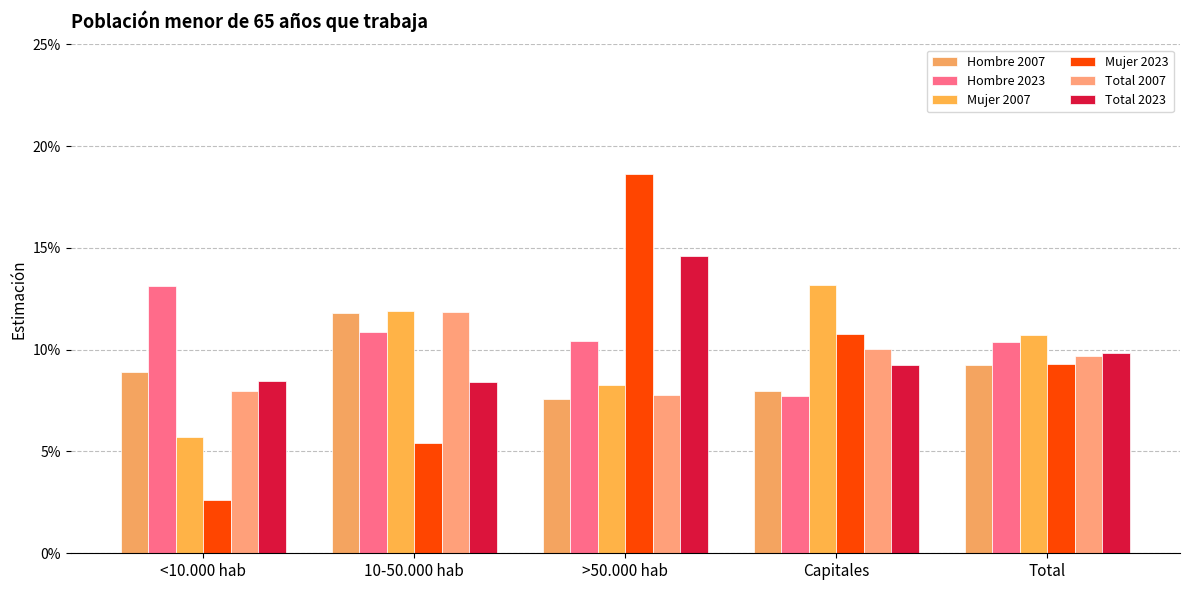

What is the difference between the second highest and minimum values in the Mujer 2007 series?

0.1